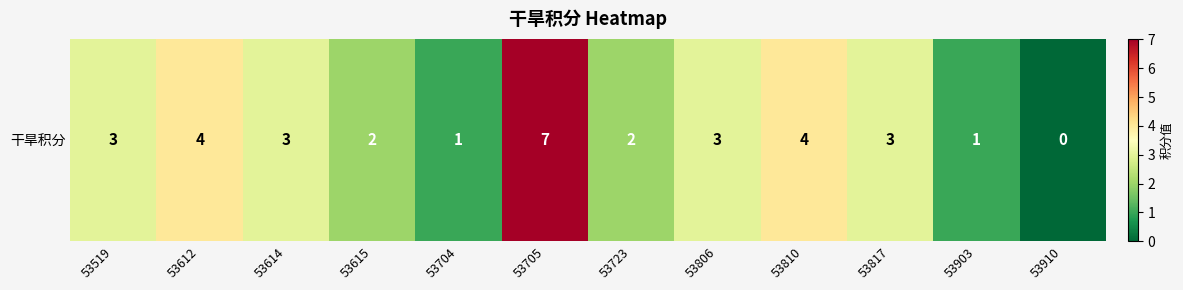

At which category does the chart reach its peak across all series?

53705